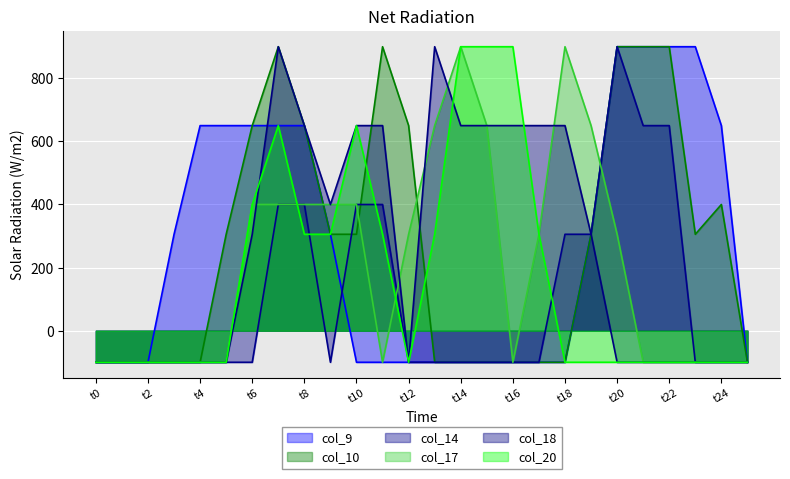

Where does the col_18 series first go above 305?

t6